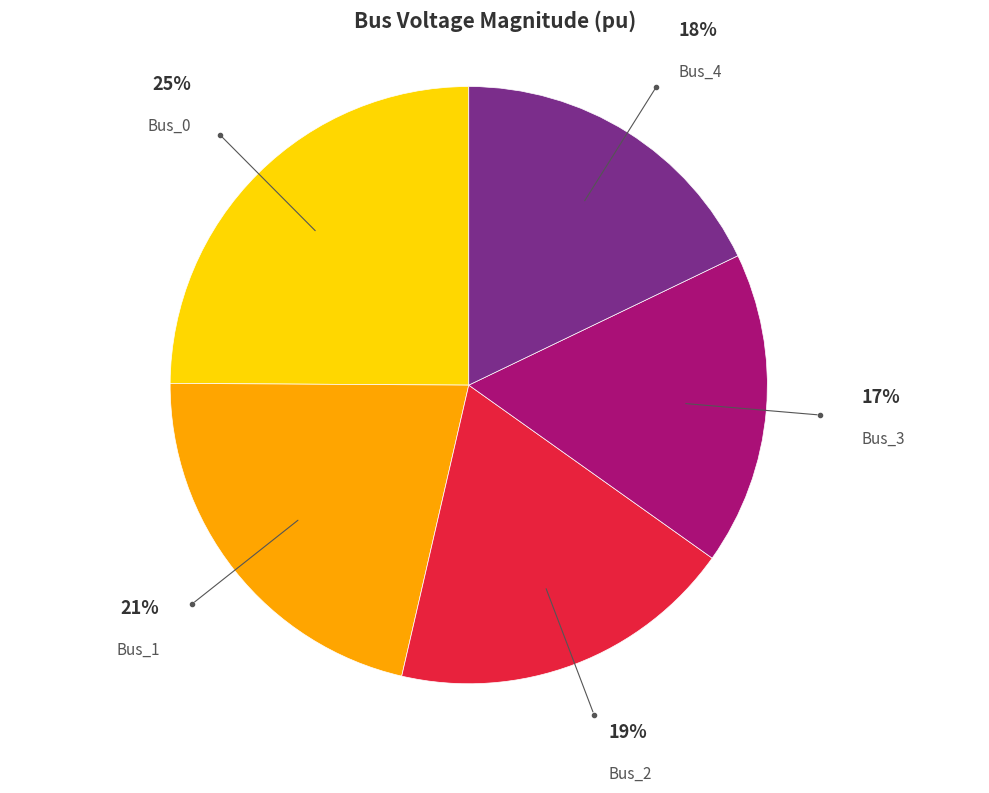

To the nearest percent, what is the difference between the largest and smallest slice percentages?

8%